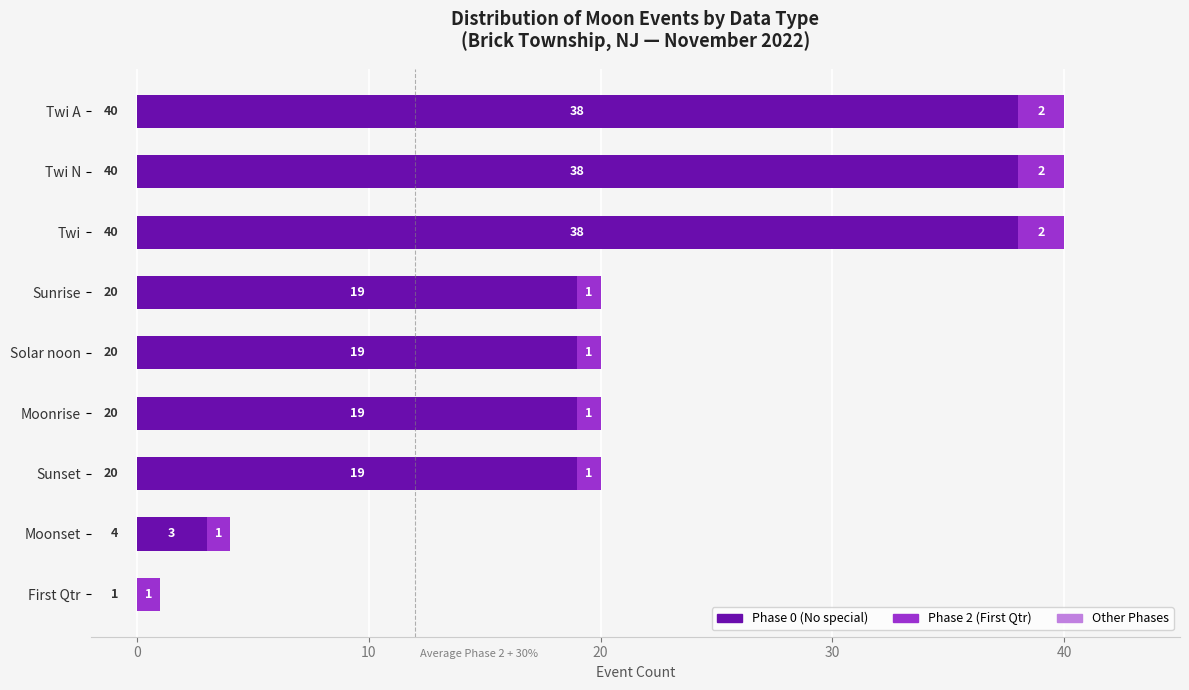

Count the Phase 0 (No special) values in the range 19 to 38.

7